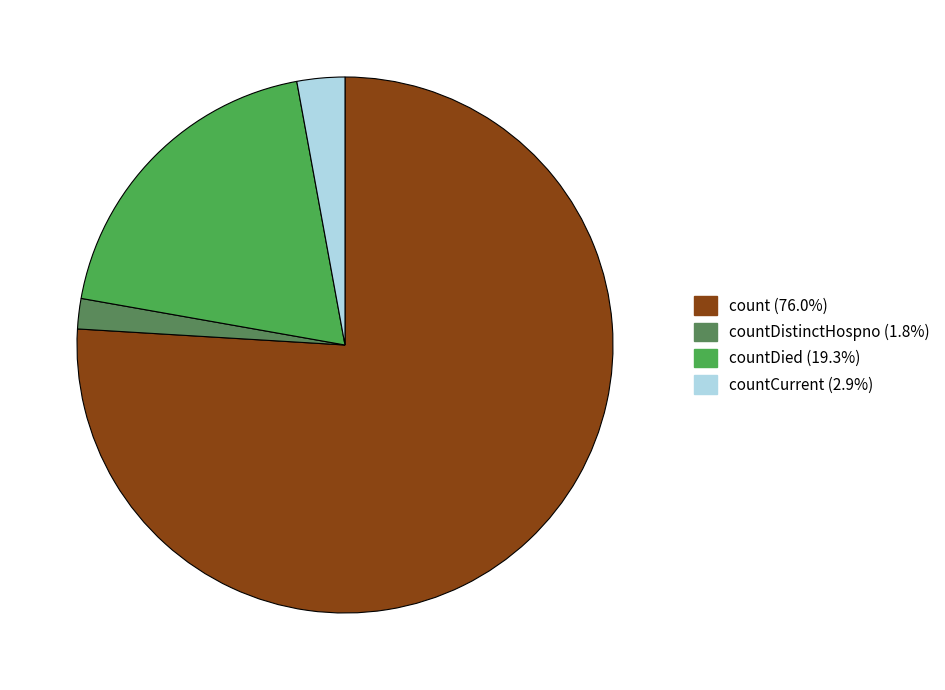

Is there any slice that represents more than half of the pie?

Yes